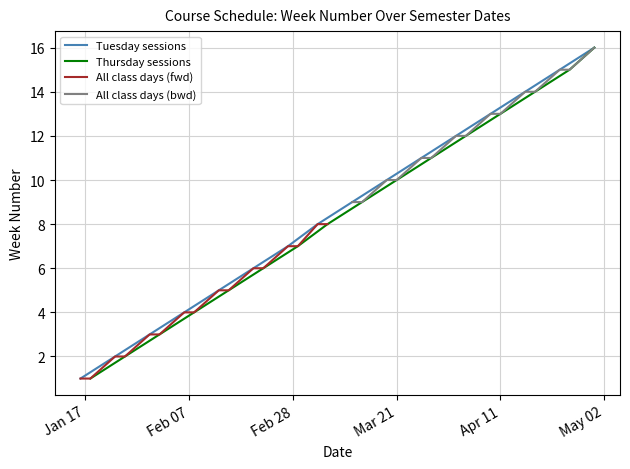

Reading left to right, transcribe all the data shown in this chart.

Tuesday sessions: 1	2	3	4	5	6	7	8	9	10	11	12	13	14	15	16
Thursday sessions: 1	2	3	4	5	6	7	8	9	10	11	12	13	14	15	16
All class days (fwd): 1	1	2	2	3	3	4	4	5	5	6	6	7	7	8	8
All class days (bwd): 9	9	10	10	11	11	12	12	13	13	14	14	15	15	16	16